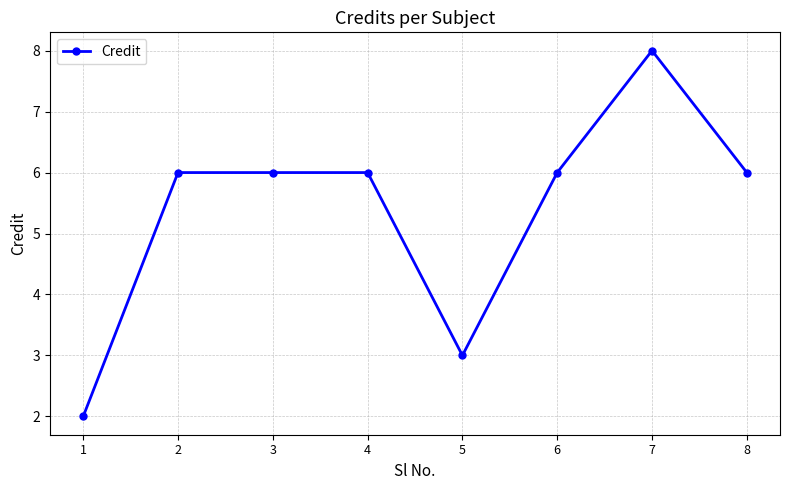

The value at 4 is 6. True or false?

True